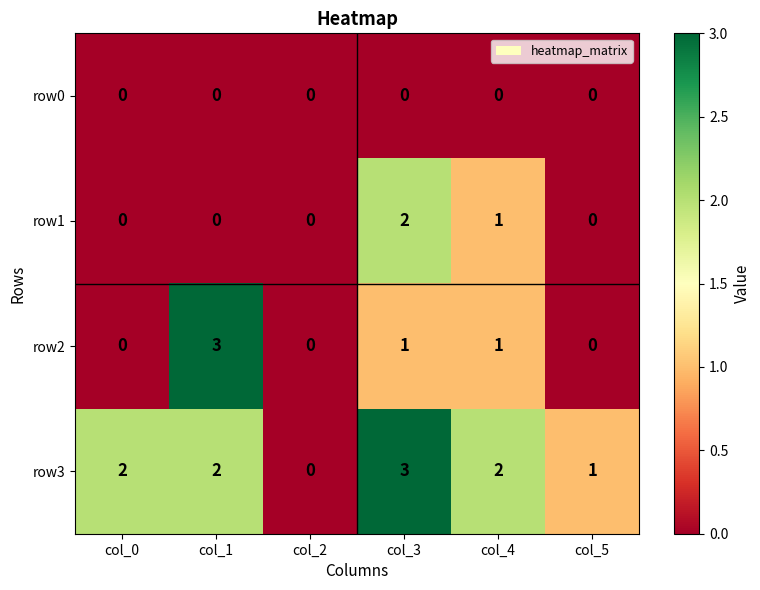

At which label is row1 closest to 1?

col_4